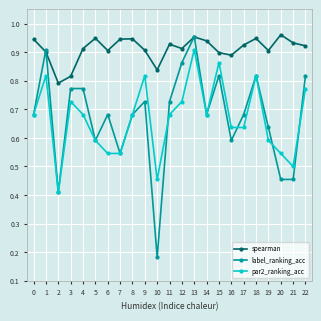

Is this an area chart (filled region under the line)?

No